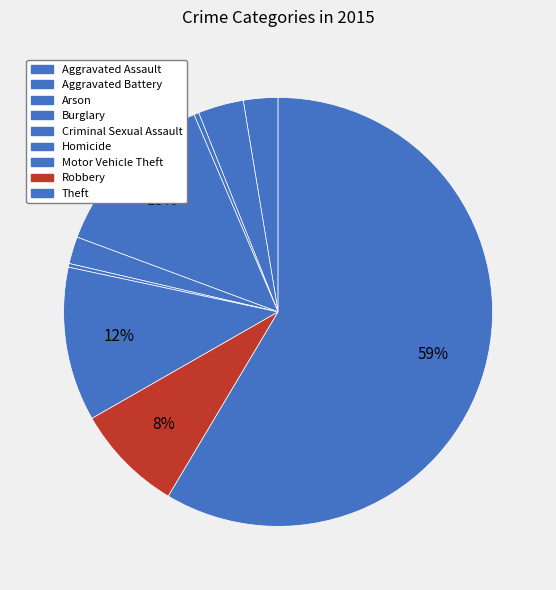

Which has a higher value, Robbery or Burglary?

Burglary